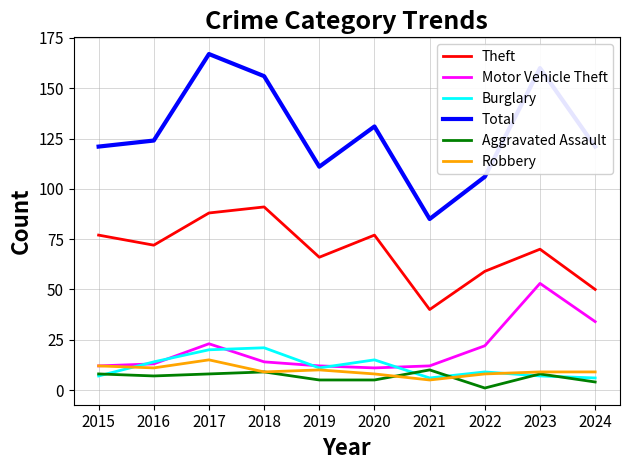

Reading left to right, extract all data points from this chart.

Theft: 2015=77	2016=72	2017=88	2018=91	2019=66	2020=77	2021=40	2022=59	2023=70	2024=50
Motor Vehicle Theft: 2015=12	2016=13	2017=23	2018=14	2019=12	2020=11	2021=12	2022=22	2023=53	2024=34
Burglary: 2015=7	2016=14	2017=20	2018=21	2019=11	2020=15	2021=6	2022=9	2023=7	2024=6
Total: 2015=121	2016=124	2017=167	2018=156	2019=111	2020=131	2021=85	2022=106	2023=160	2024=121
Aggravated Assault: 2015=8	2016=7	2017=8	2018=9	2019=5	2020=5	2021=10	2022=1	2023=8	2024=4
Robbery: 2015=12	2016=11	2017=15	2018=9	2019=10	2020=8	2021=5	2022=8	2023=9	2024=9